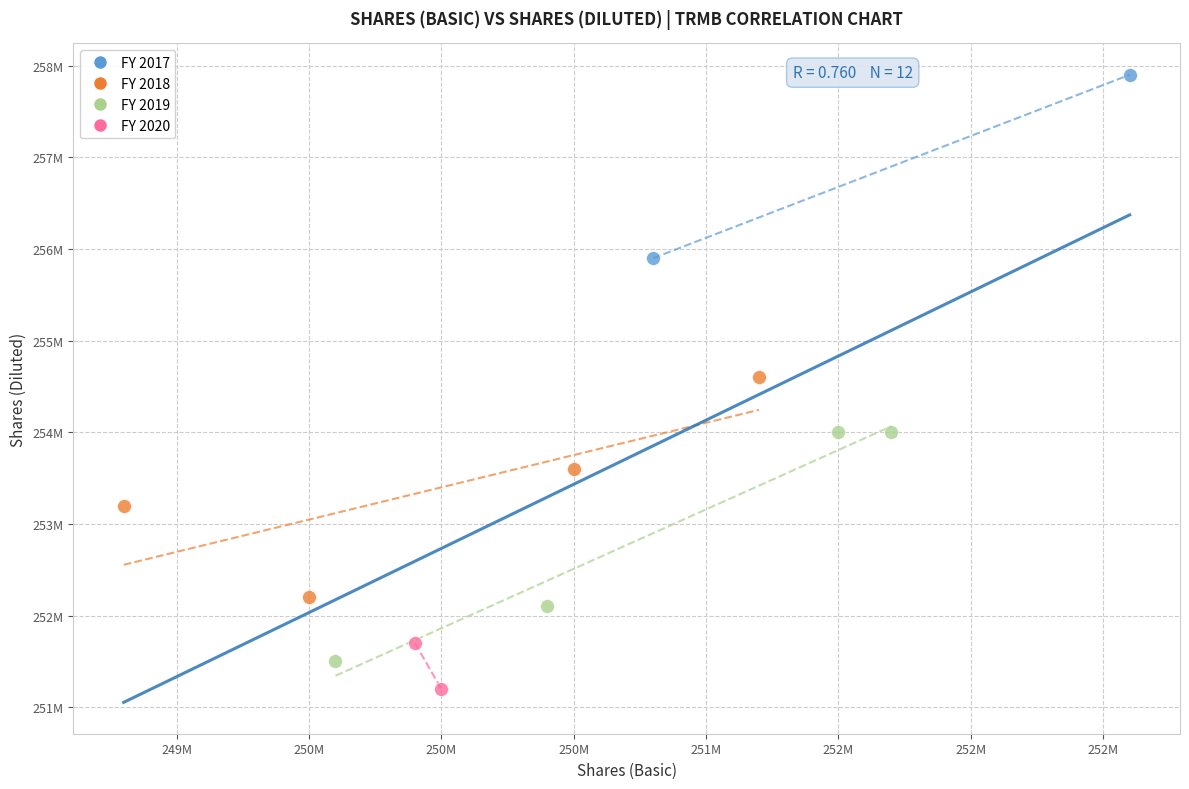

Which series reaches the maximum Y coordinate?

FY 2017